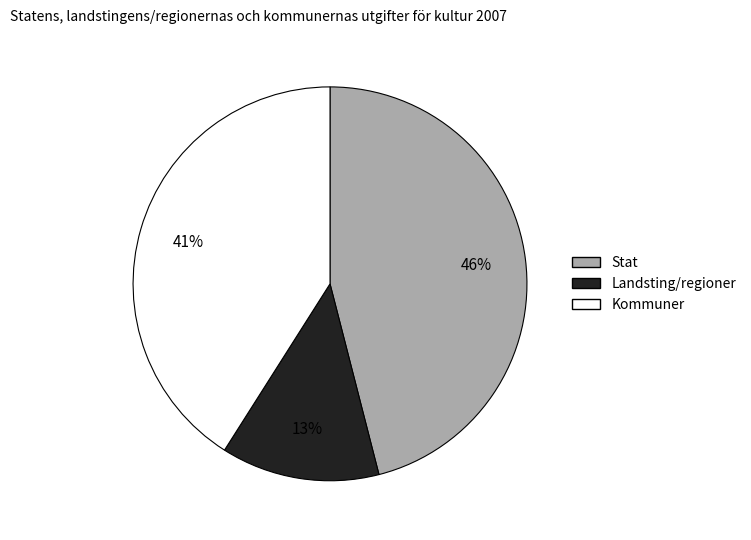

Is there any slice that represents more than half of the pie?

No